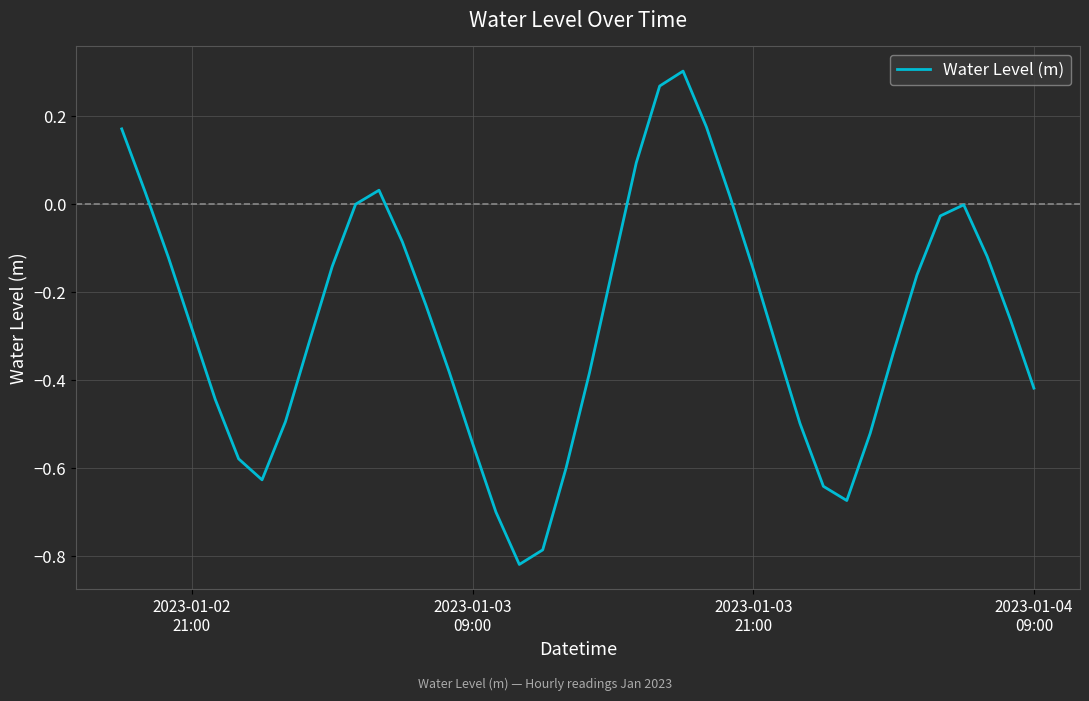

What is the difference between the maximum and minimum values?

1.1